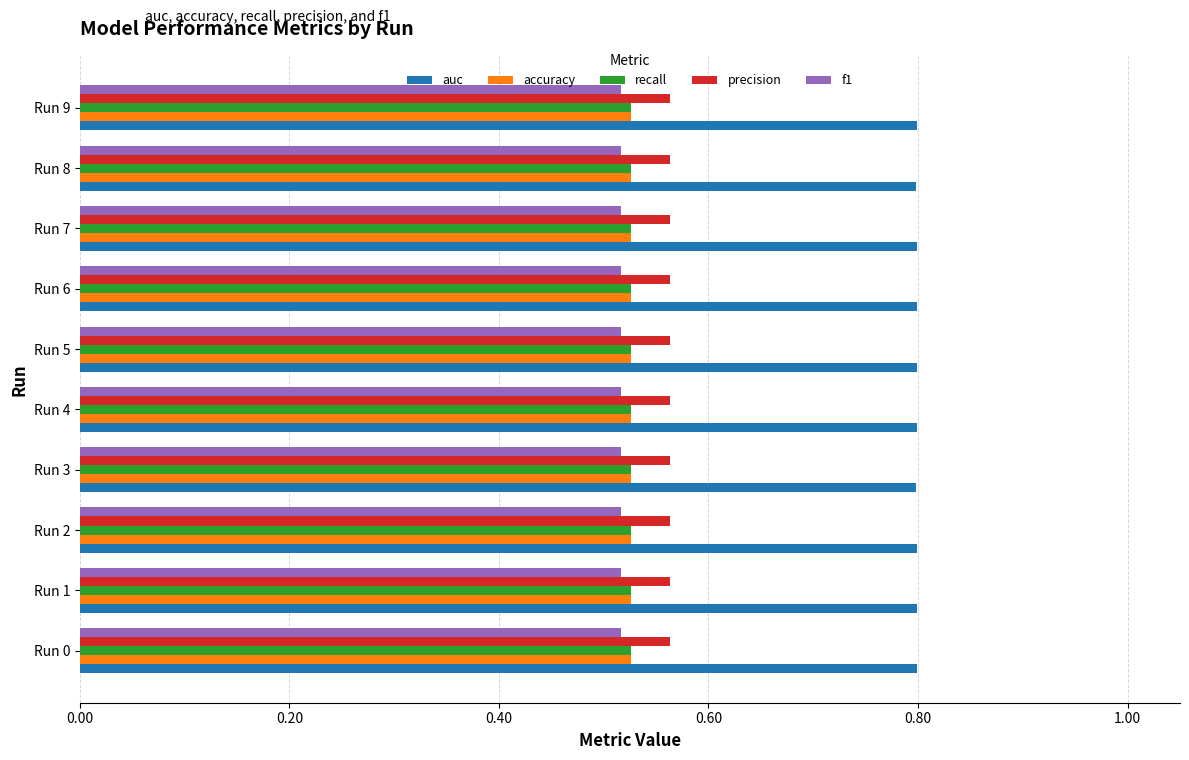

Which series has the widest spread of values?

auc